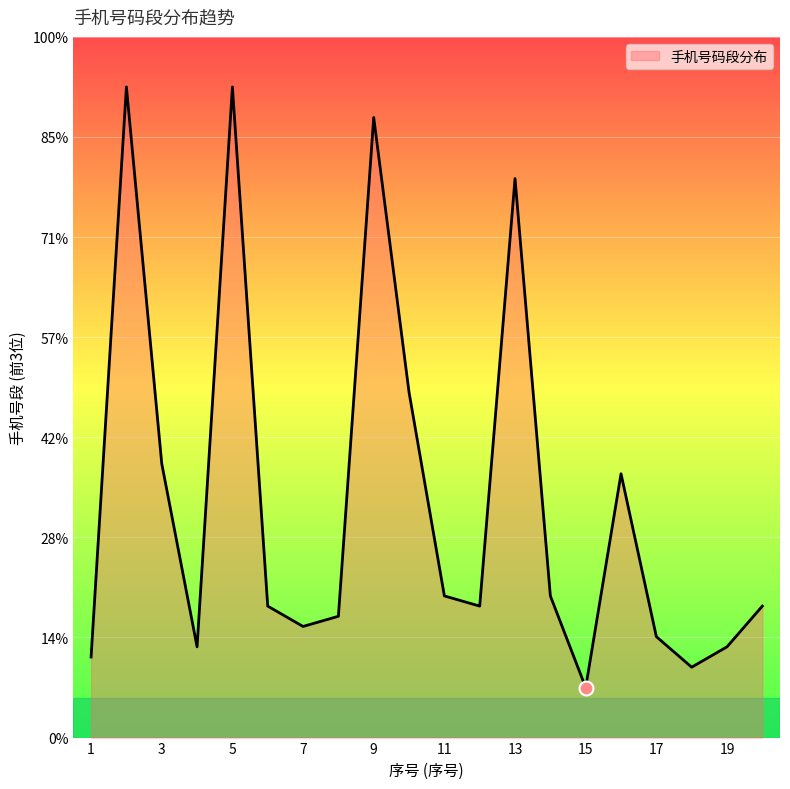

At which label does the data first exceed 143?

2